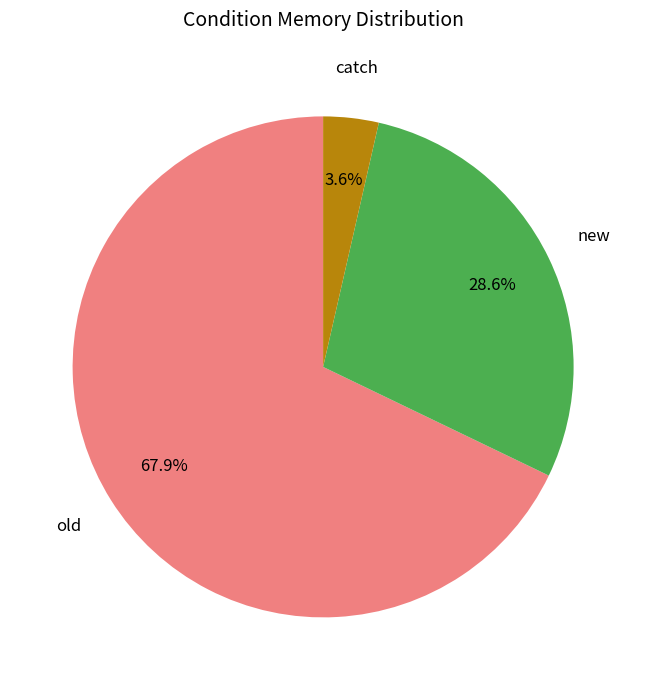

To the nearest percent, what portion does old represent?

68%